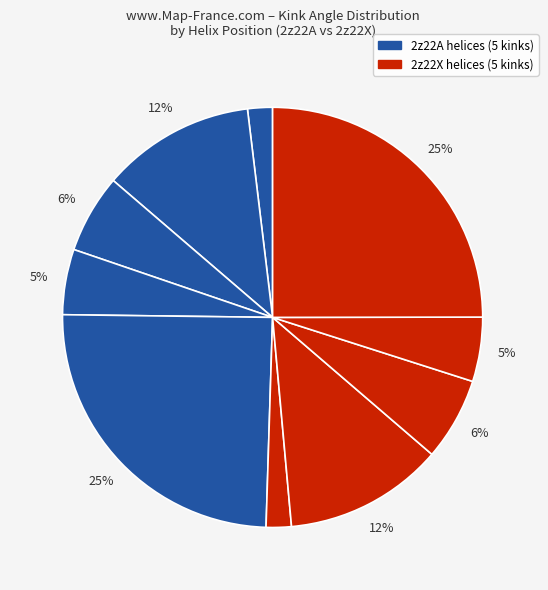

Count the number of slices in the pie.

10